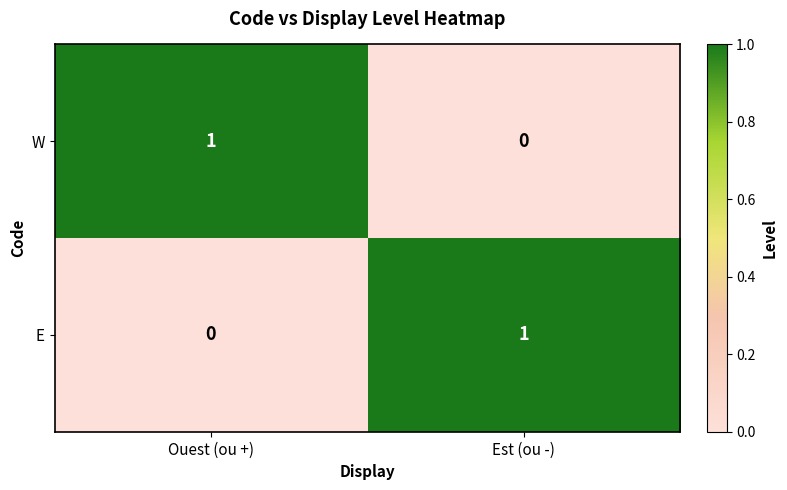

How many categories are shown in the chart?

2